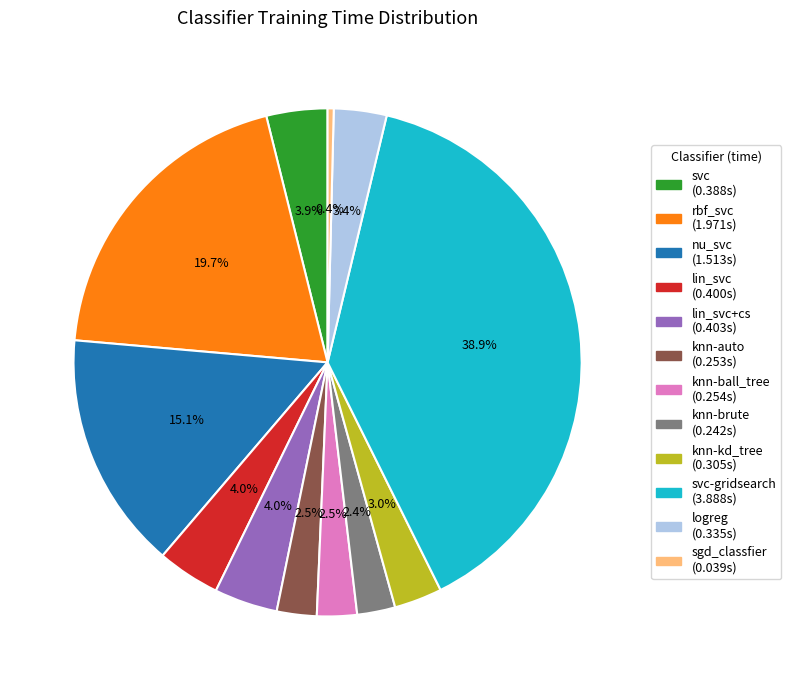

Is there a majority slice in this chart?

No